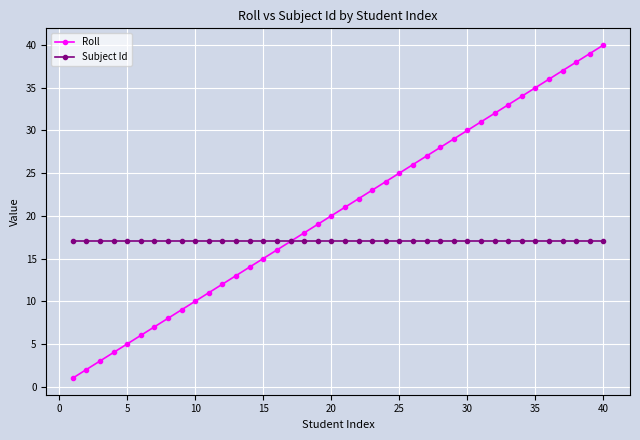

Which series has the largest range (max minus min)?

Roll